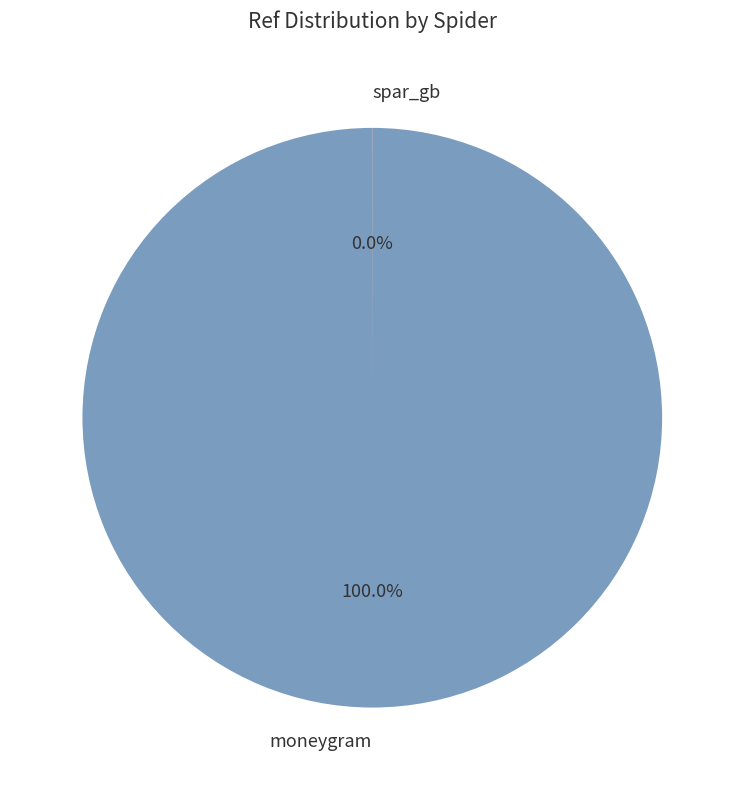

Which category has the biggest portion of the pie?

moneygram